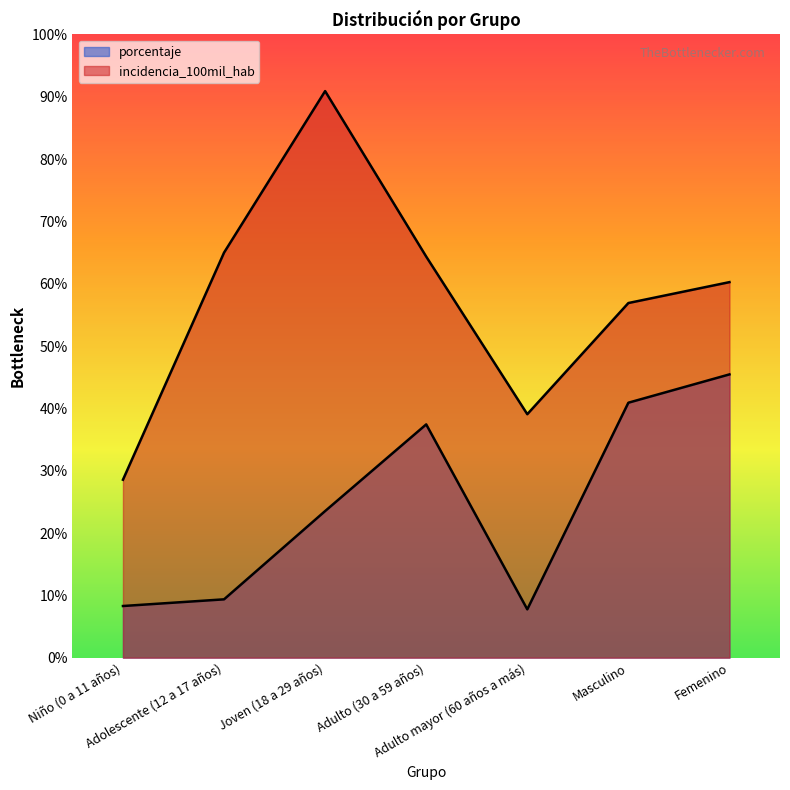

What is the value of the incidencia_100mil_hab point at the 7th from the left?

1179.6